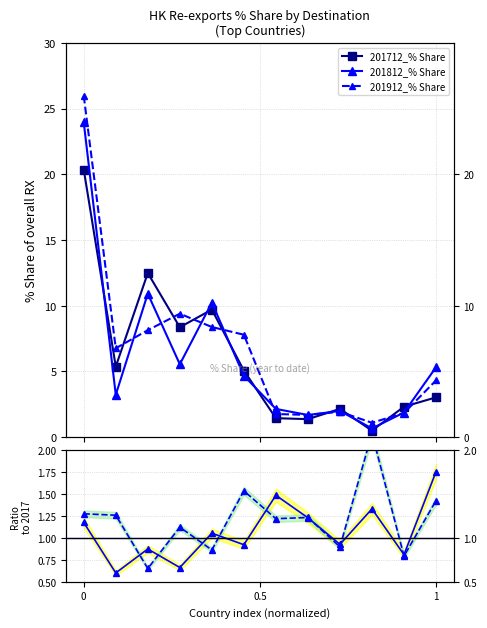

What is the difference between the maximum and second lowest values in the 201912_% Share series?

24.3